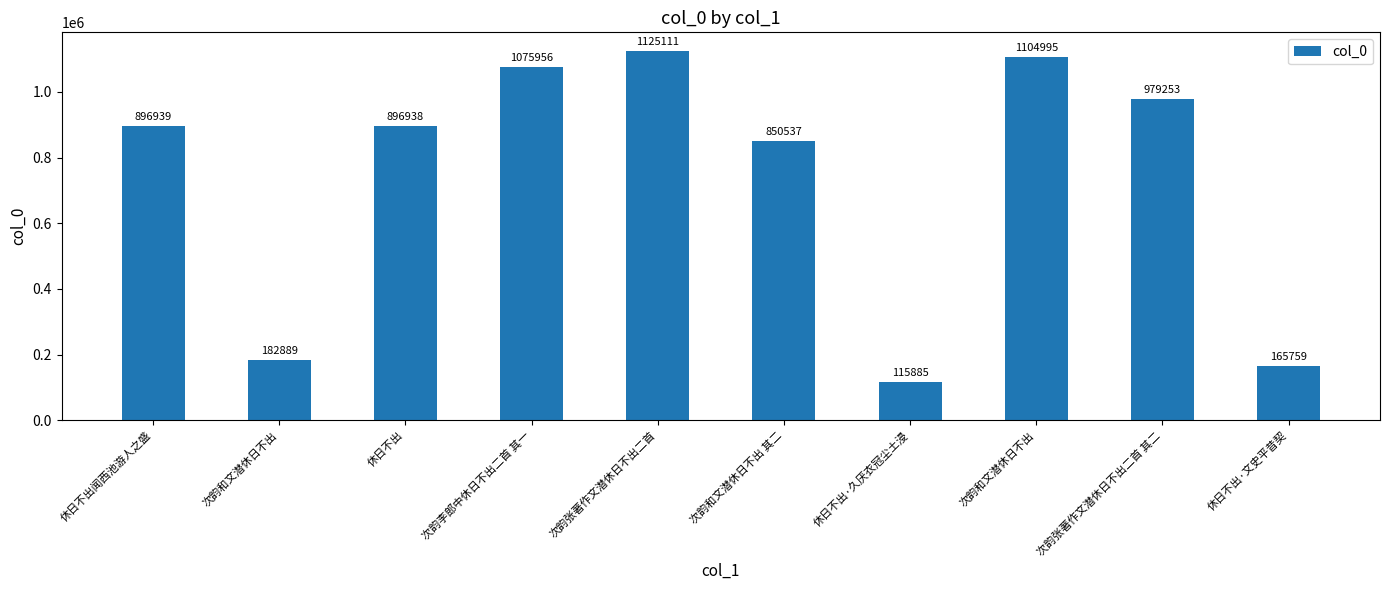

Which label corresponds to the largest value in the chart?

次韵张著作文潜休日不出二首